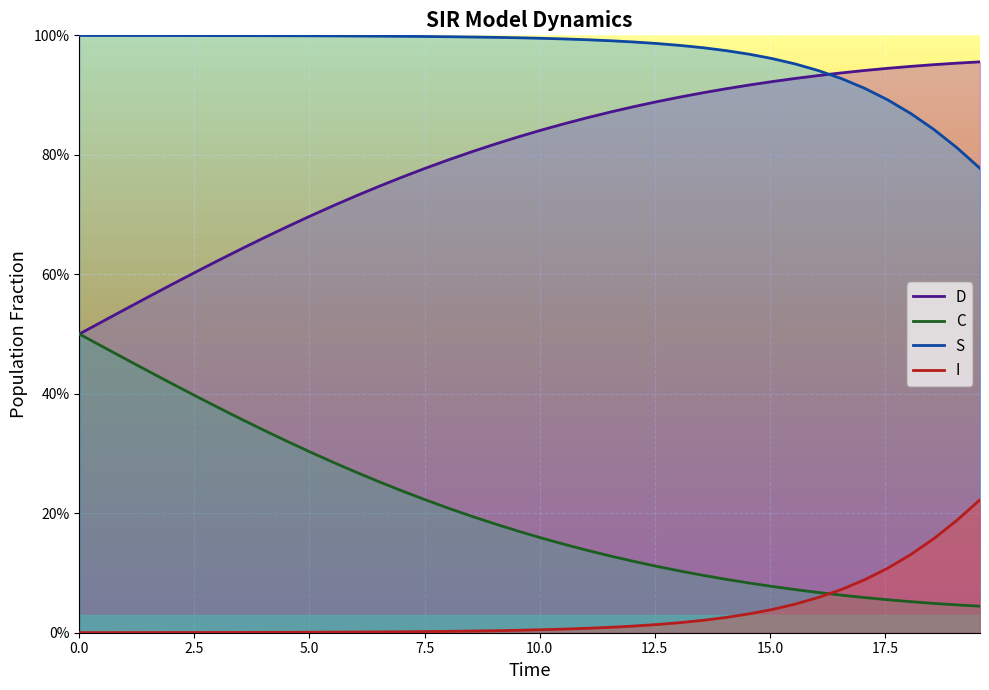

What is the difference between the maximum and minimum values in the I series?

0.2